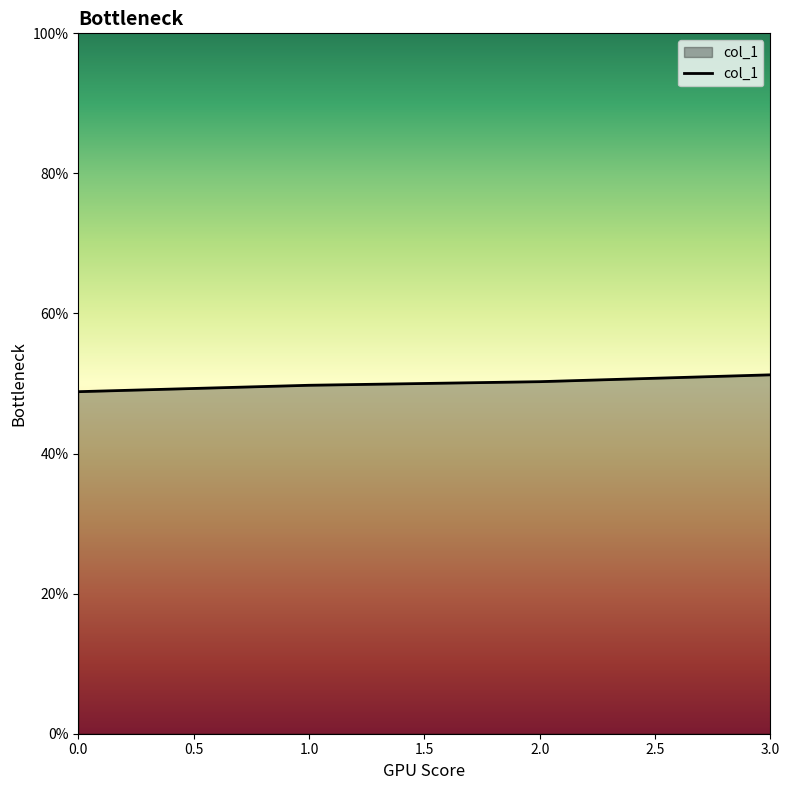

Does the chart have visible grid lines?

No